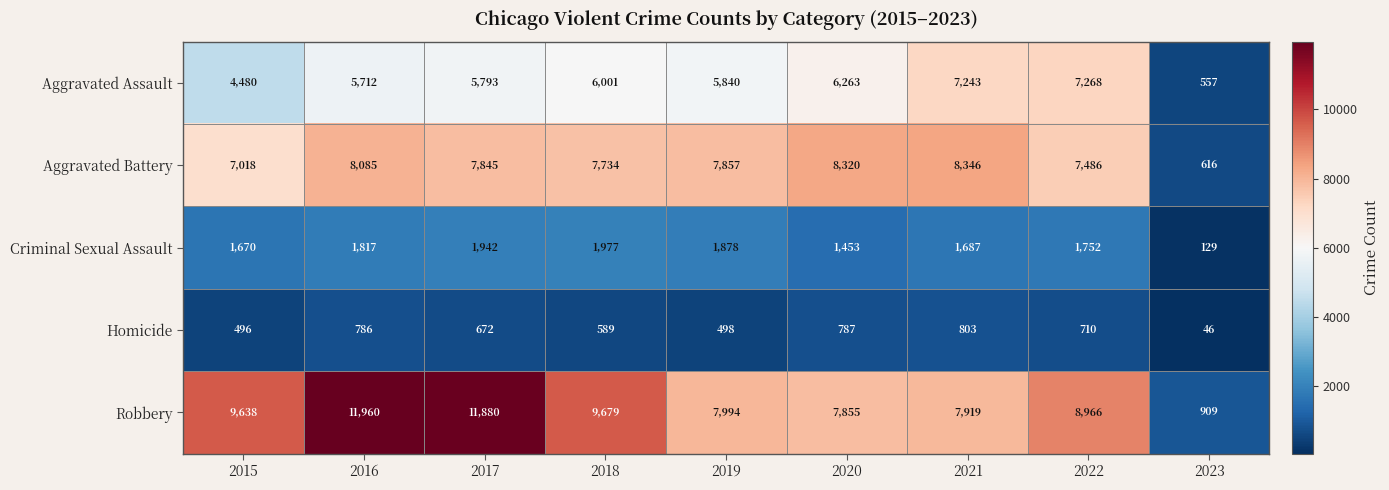

The Robbery series shows 909 at 2023. True or false?

True